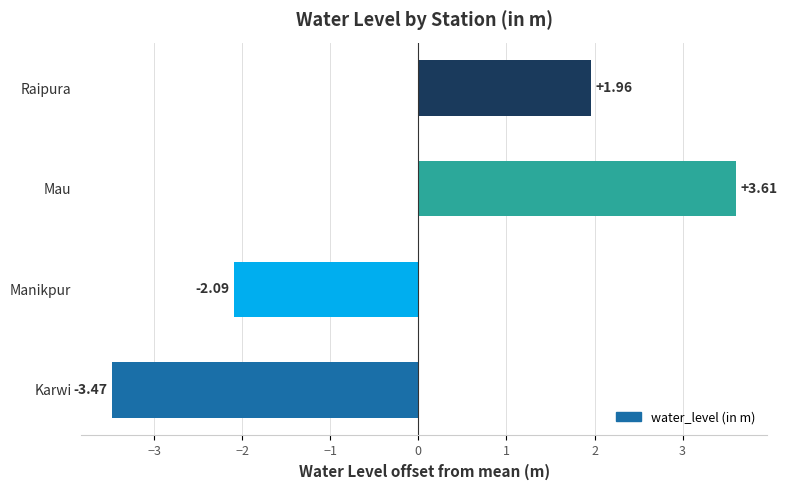

Which category has the lowest value across all series?

Karwi